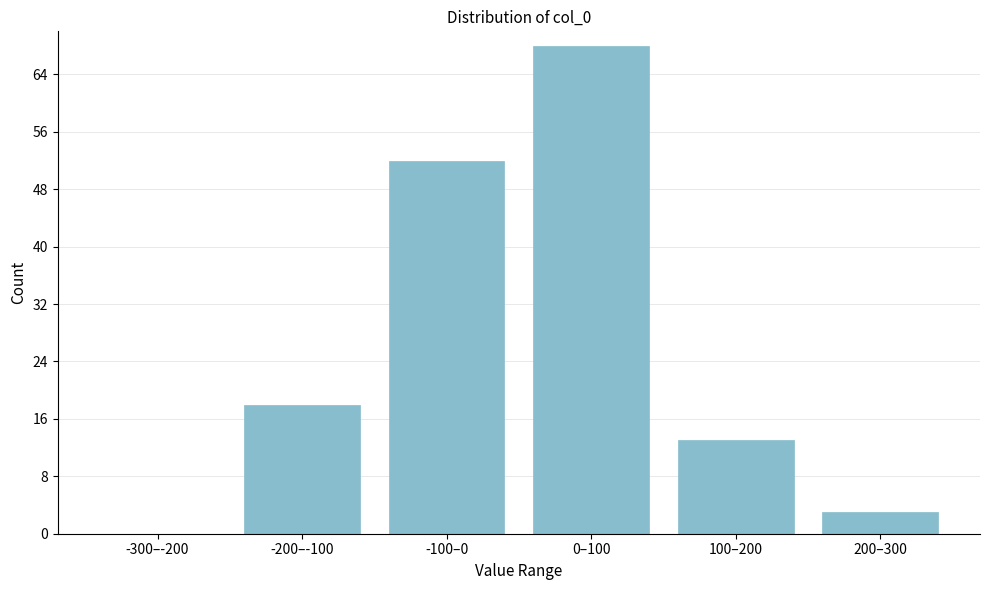

Reading left to right, extract all data points from this chart.

-300–-200=0	-200–-100=18	-100–0=52	0–100=68	100–200=13	200–300=3